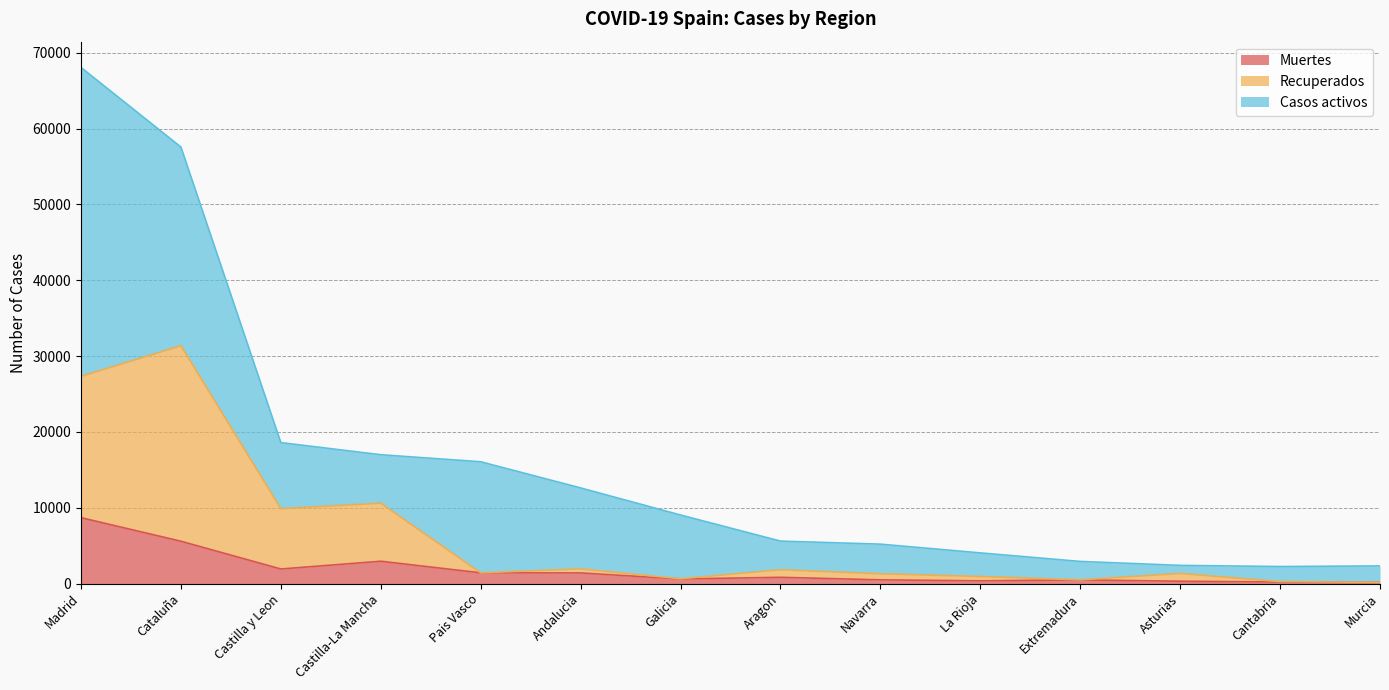

Which has a higher value, Andalucia or Aragon?

Andalucia